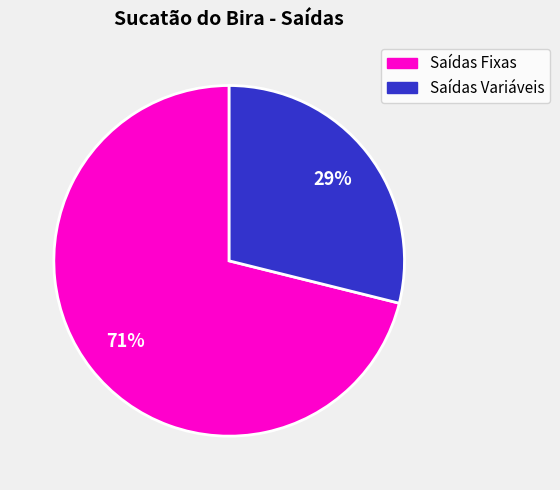

To the nearest percent, what is the average slice percentage?

50%